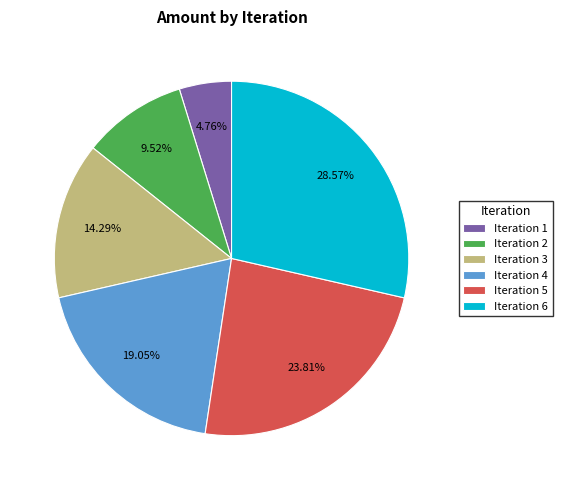

Count the number of slices in the pie.

6